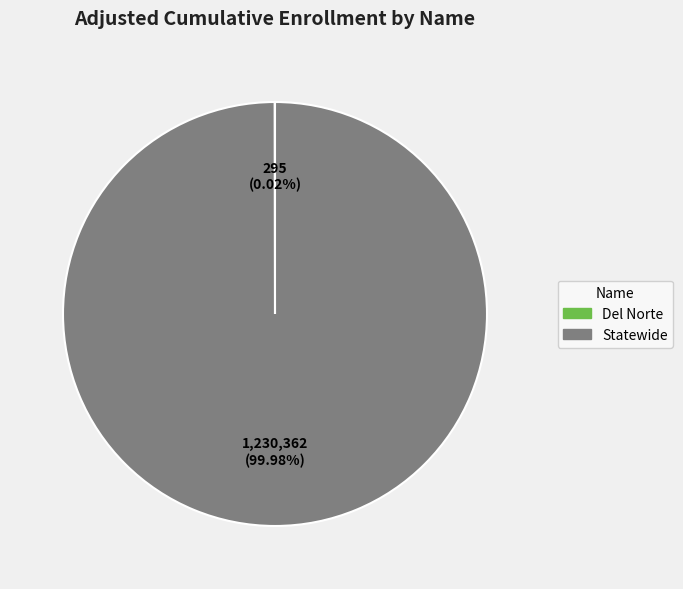

To the nearest percent, what percentage of the pie is Statewide?

100%